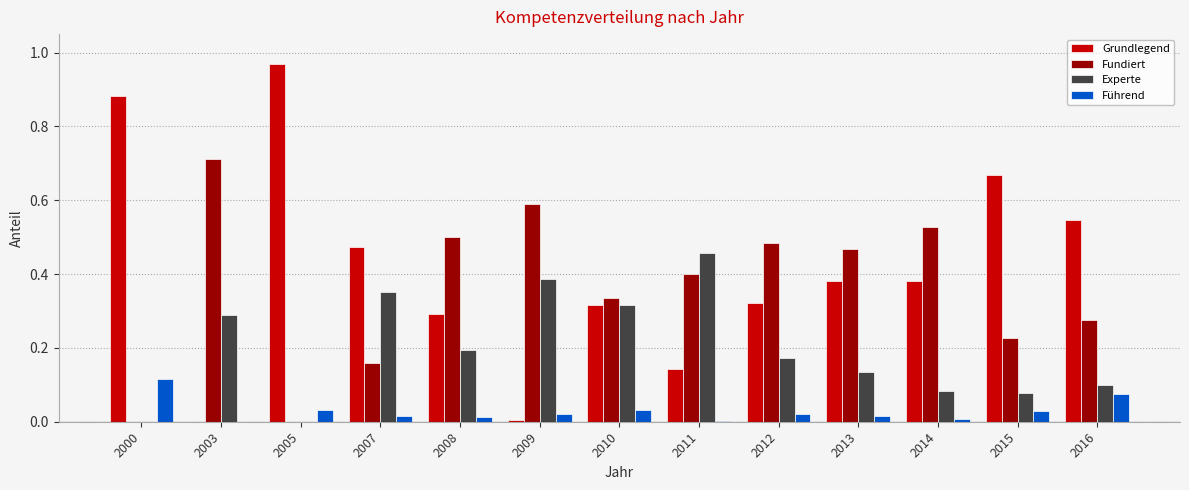

Is the value of Fundiert at 2011 greater than the value of Führend at 2003?

Yes